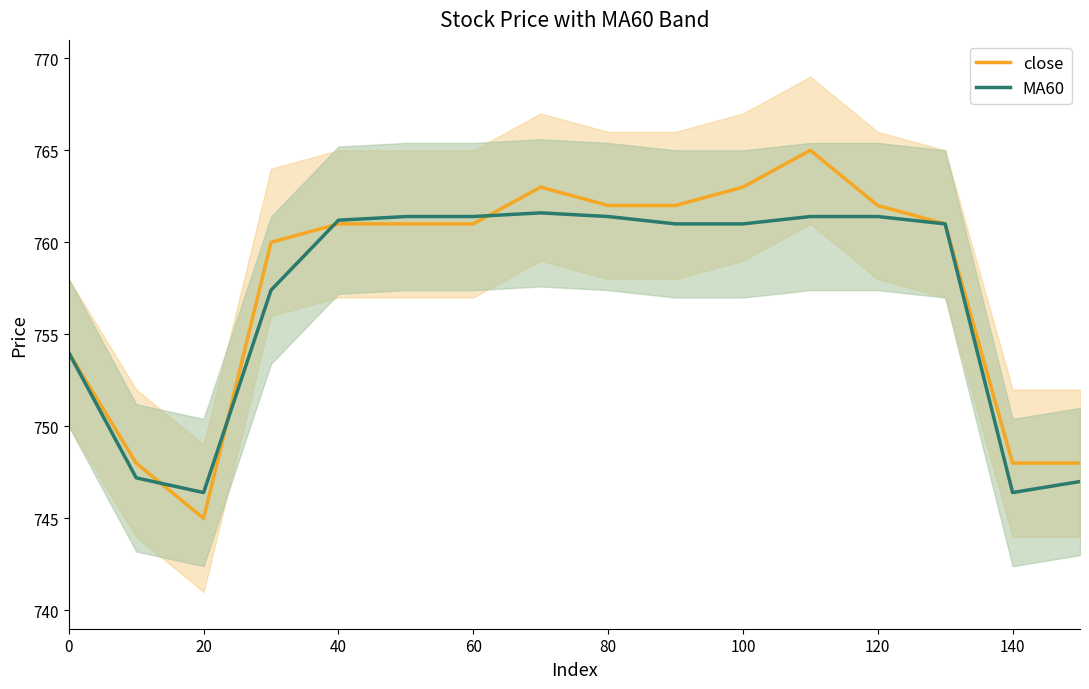

Is the value of MA60 at 60 greater than the value of close at 100?

No